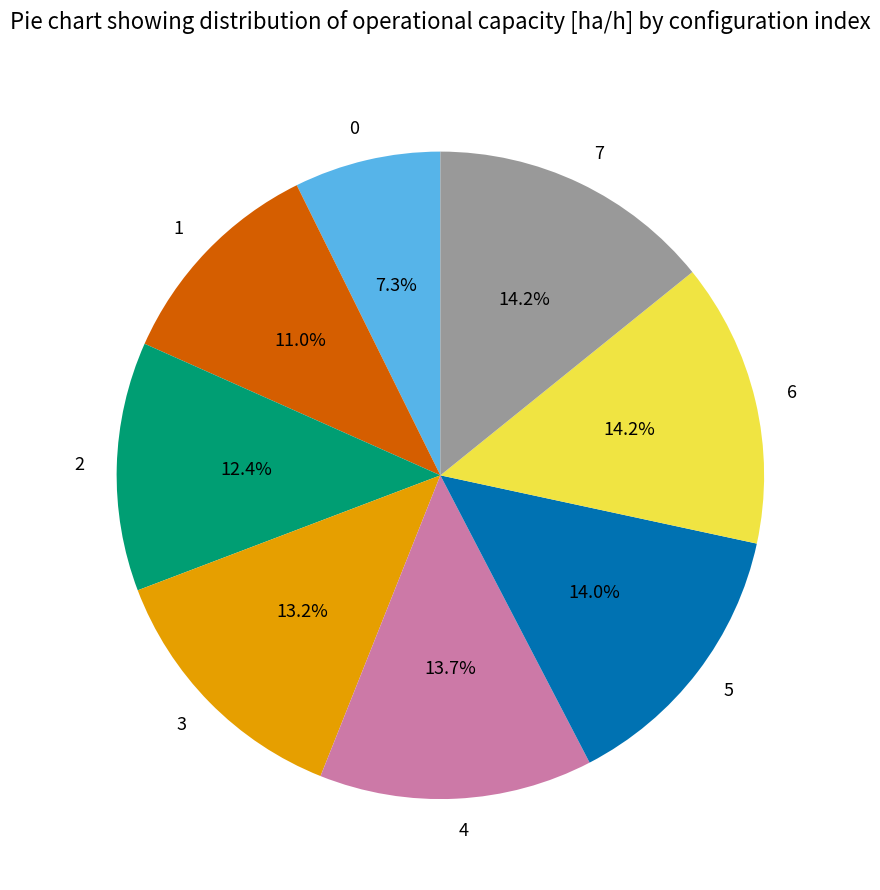

Is there a majority slice in this chart?

No